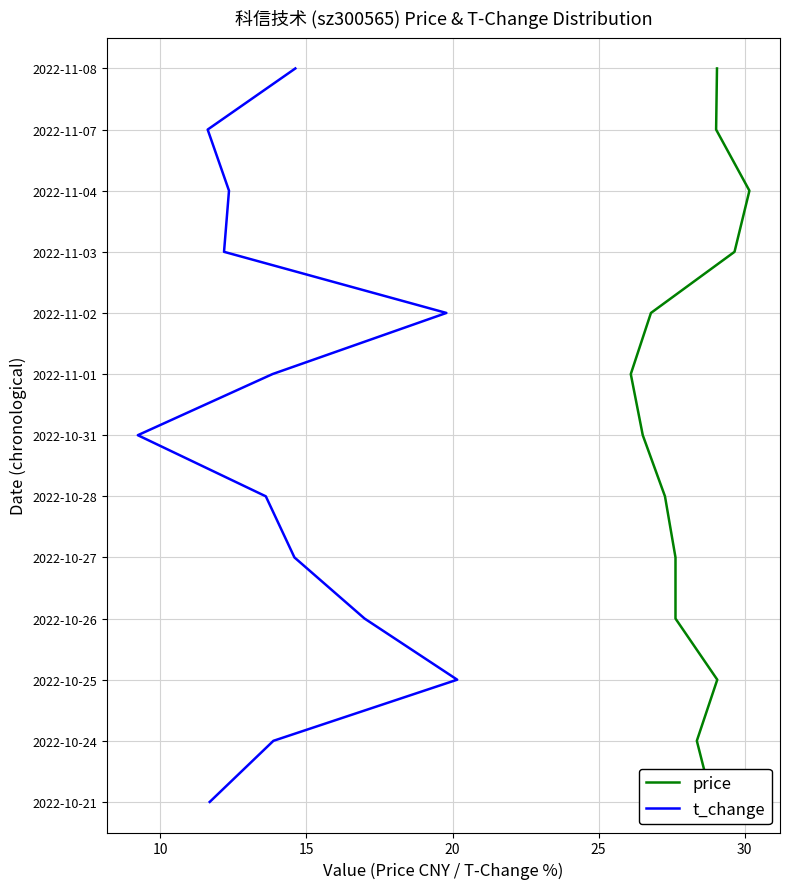

Rank the series by their maximum value, from highest to lowest.

price, t_change